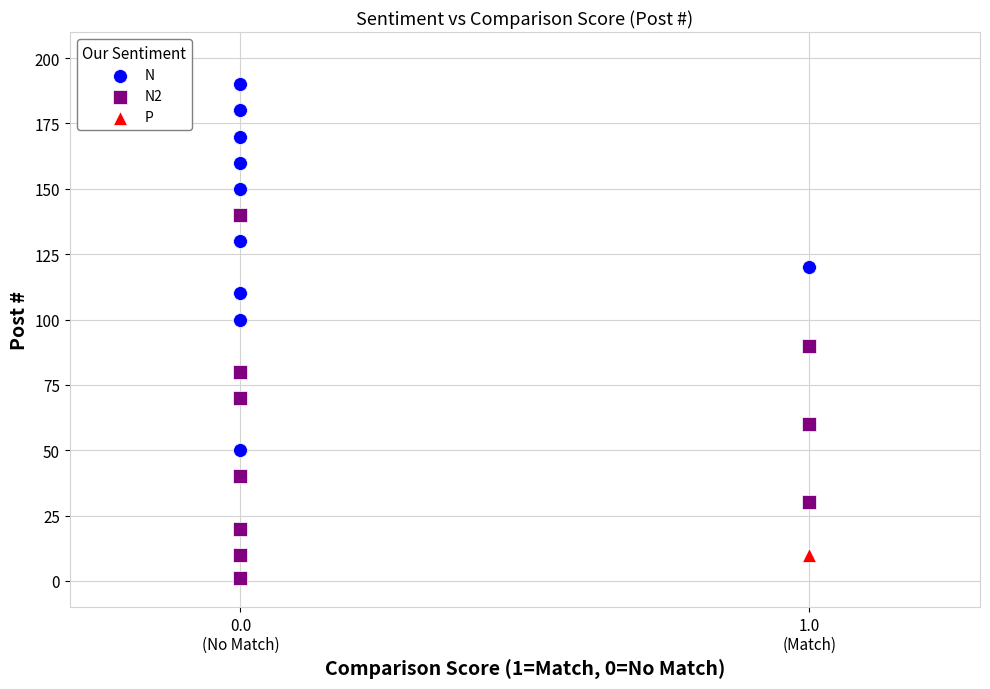

What are all the series names shown in the legend?

N, N2, P